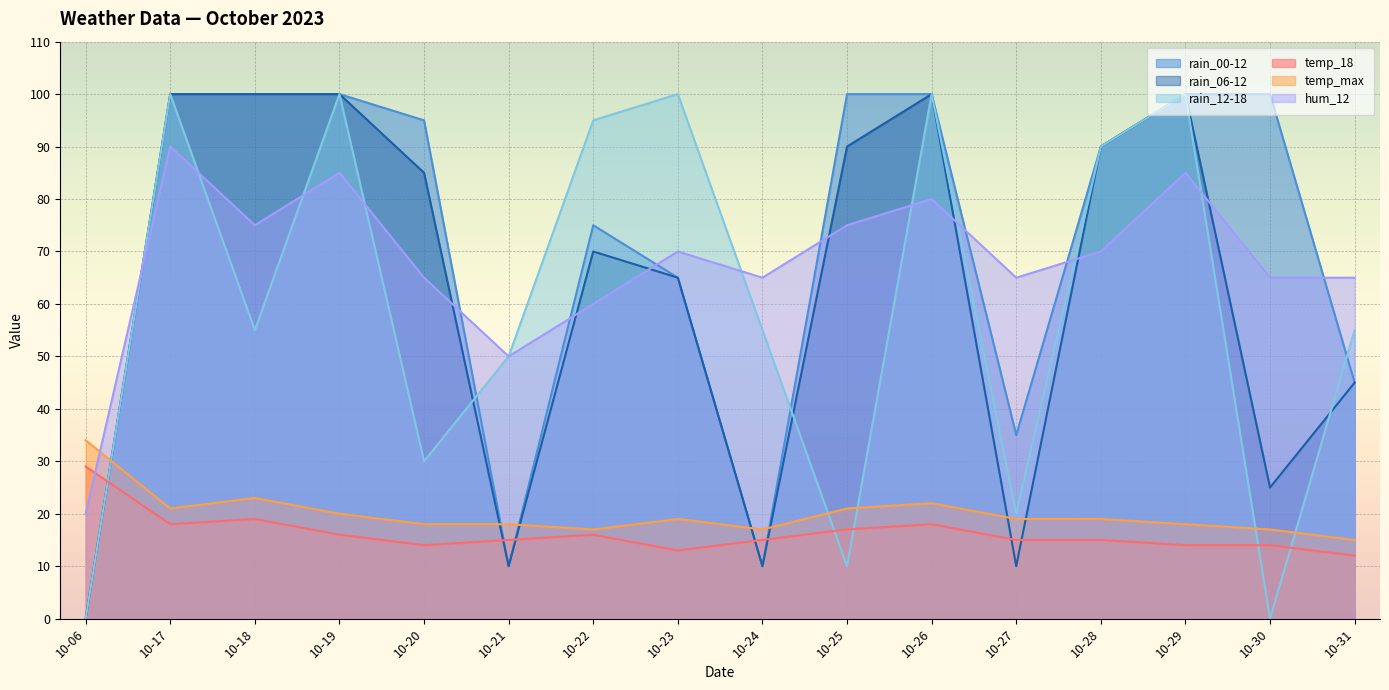

Which series has the largest total across all categories?

rain_00-12